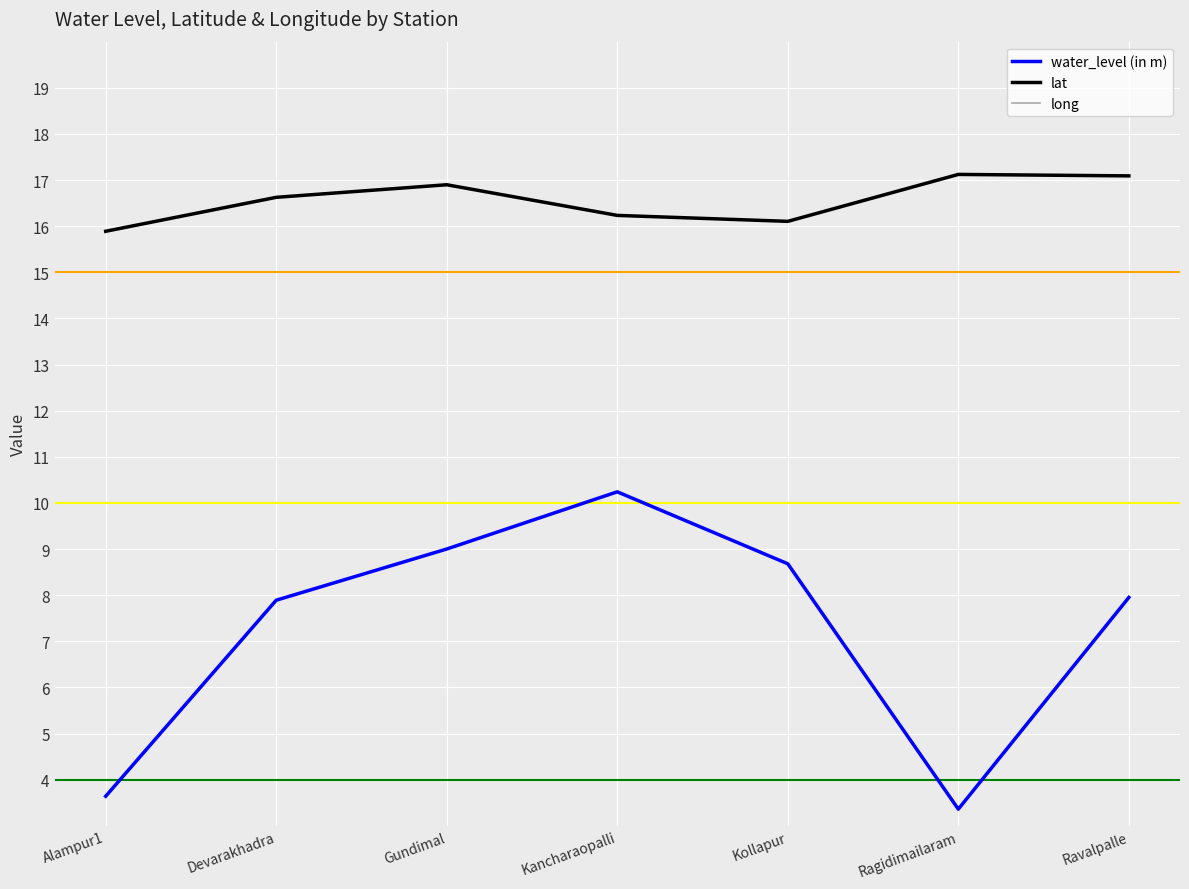

What is the greatest value displayed?

78.3